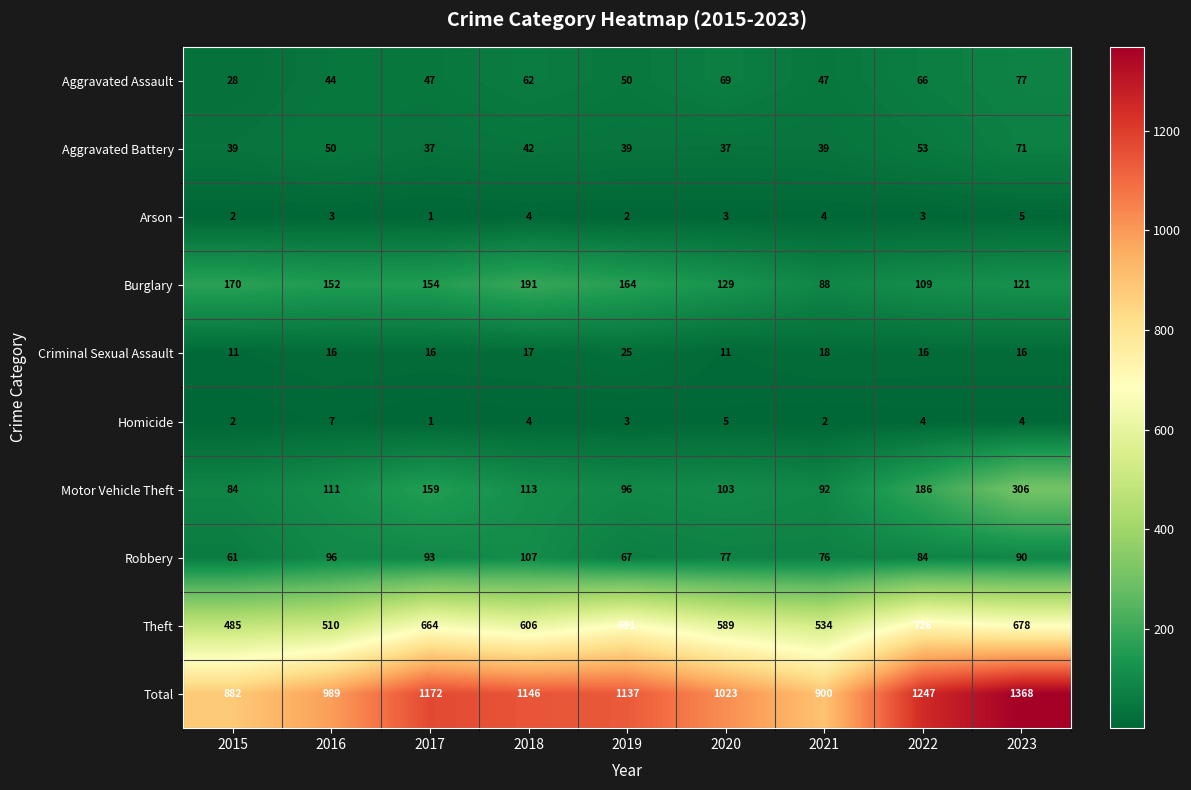

Which category has the highest value across all series?

2023